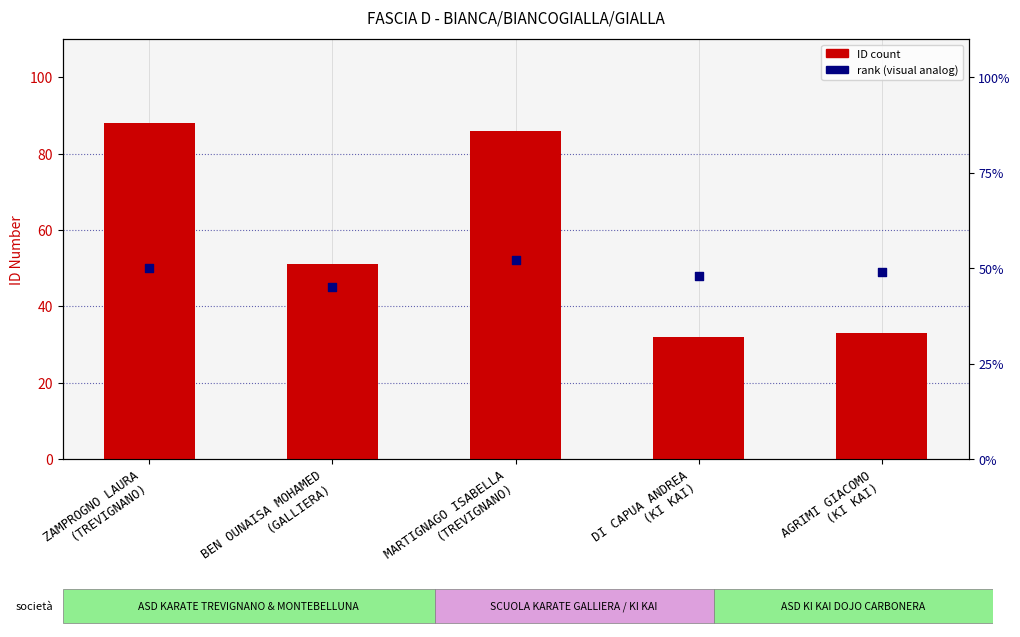

Which series contains the highest Y value?

ID (Numero)